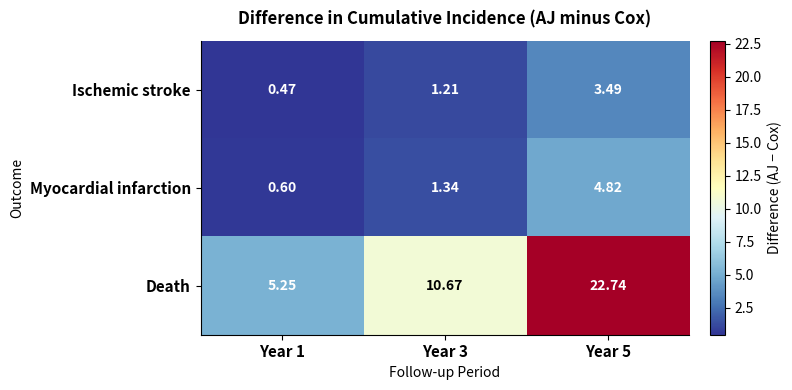

Rank the series at Year 5 from highest to lowest value.

Death, Myocardial infarction, Ischemic stroke